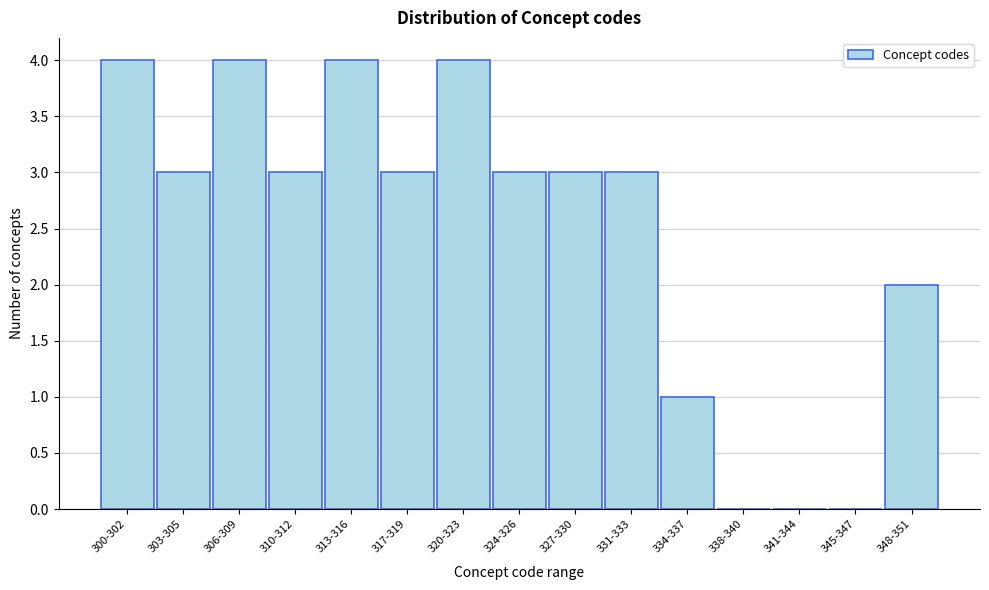

Reading left to right, what are all the values shown in this chart?

300-302=4	303-305=3	306-309=4	310-312=3	313-316=4	317-319=3	320-323=4	324-326=3	327-330=3	331-333=3	334-337=1	338-340=0	341-344=0	345-347=0	348-351=2